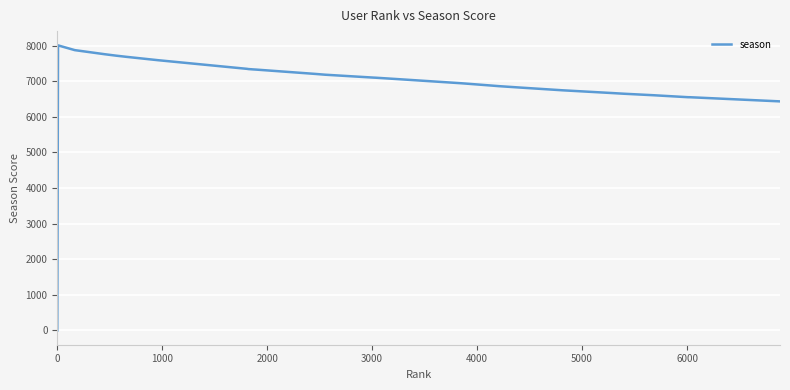

What is the difference between the maximum and minimum values?

8008